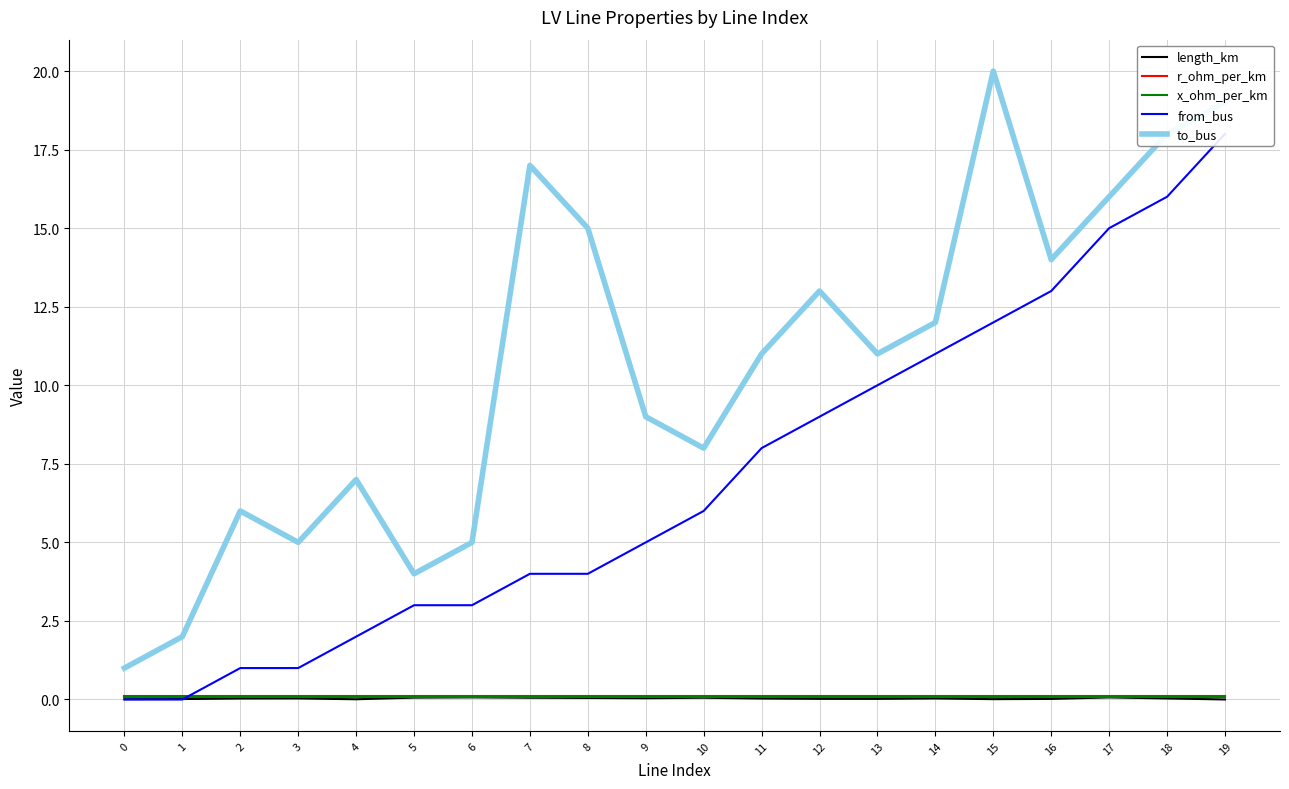

The value of x_ohm_per_km at 4 is 0.0. True or false?

False